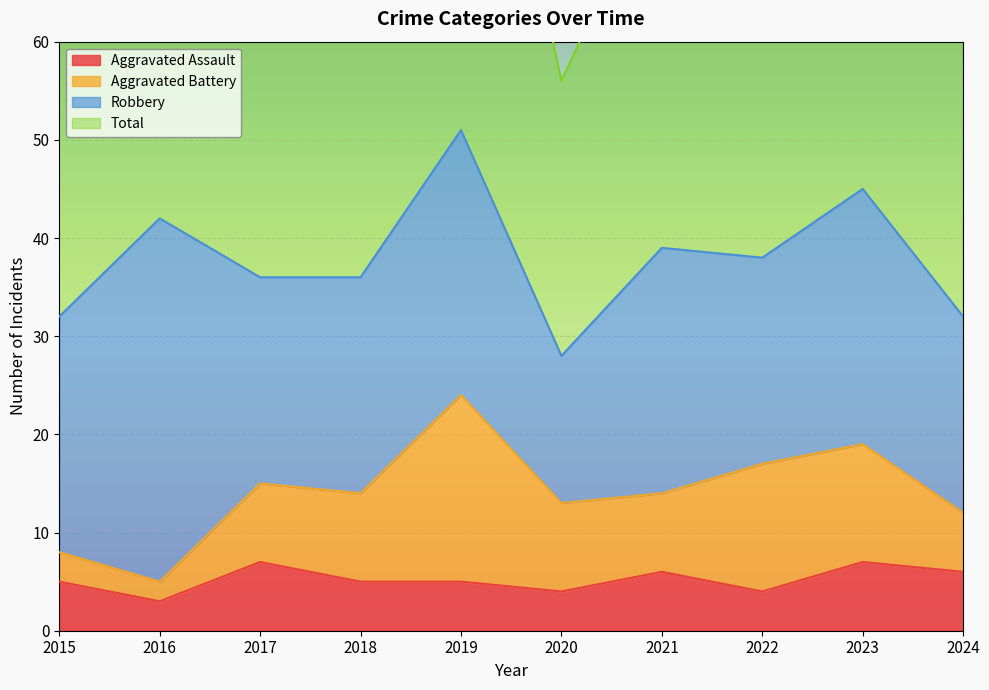

What is the maximum value shown in the chart?

104